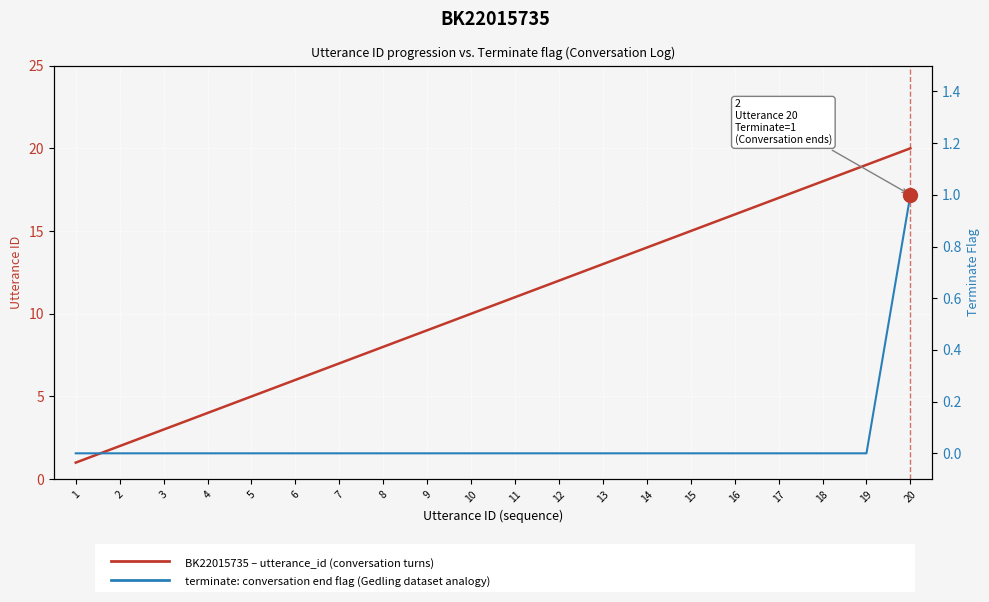

The terminate flag series shows -1 at 18. True or false?

False